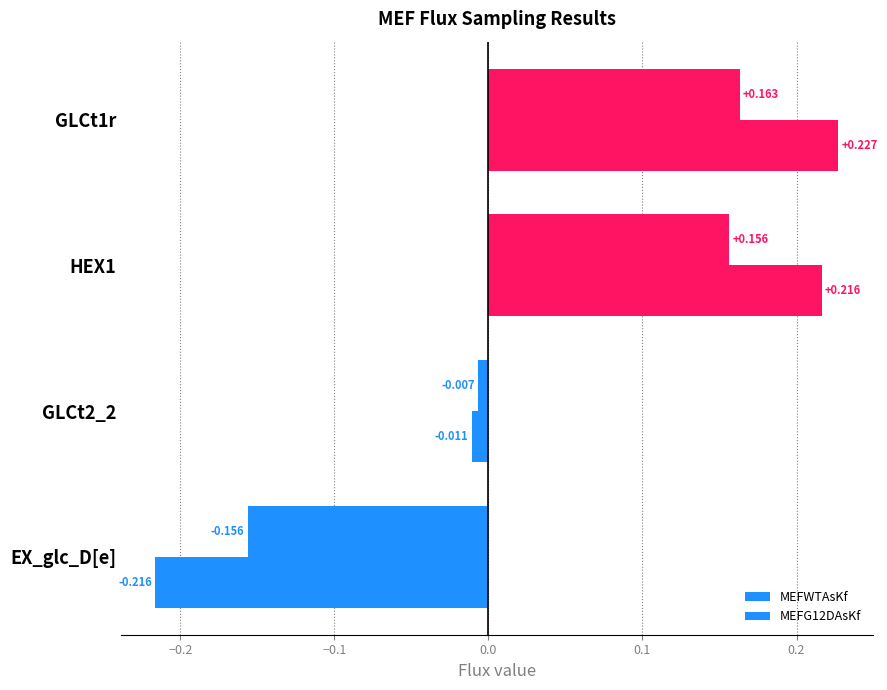

How many distinct data groups are displayed?

2